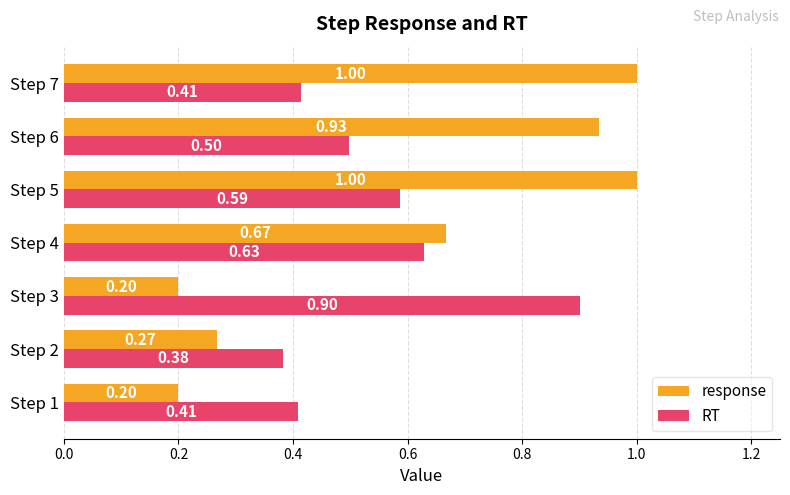

What are all the series names shown in the legend?

response, RT